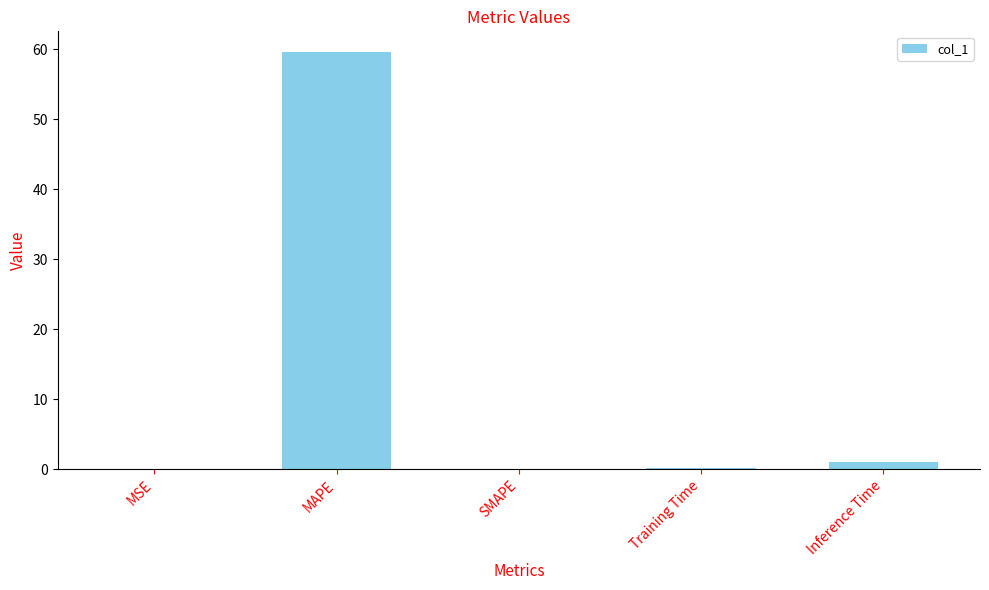

Which has a higher value, MAPE or MSE?

MAPE